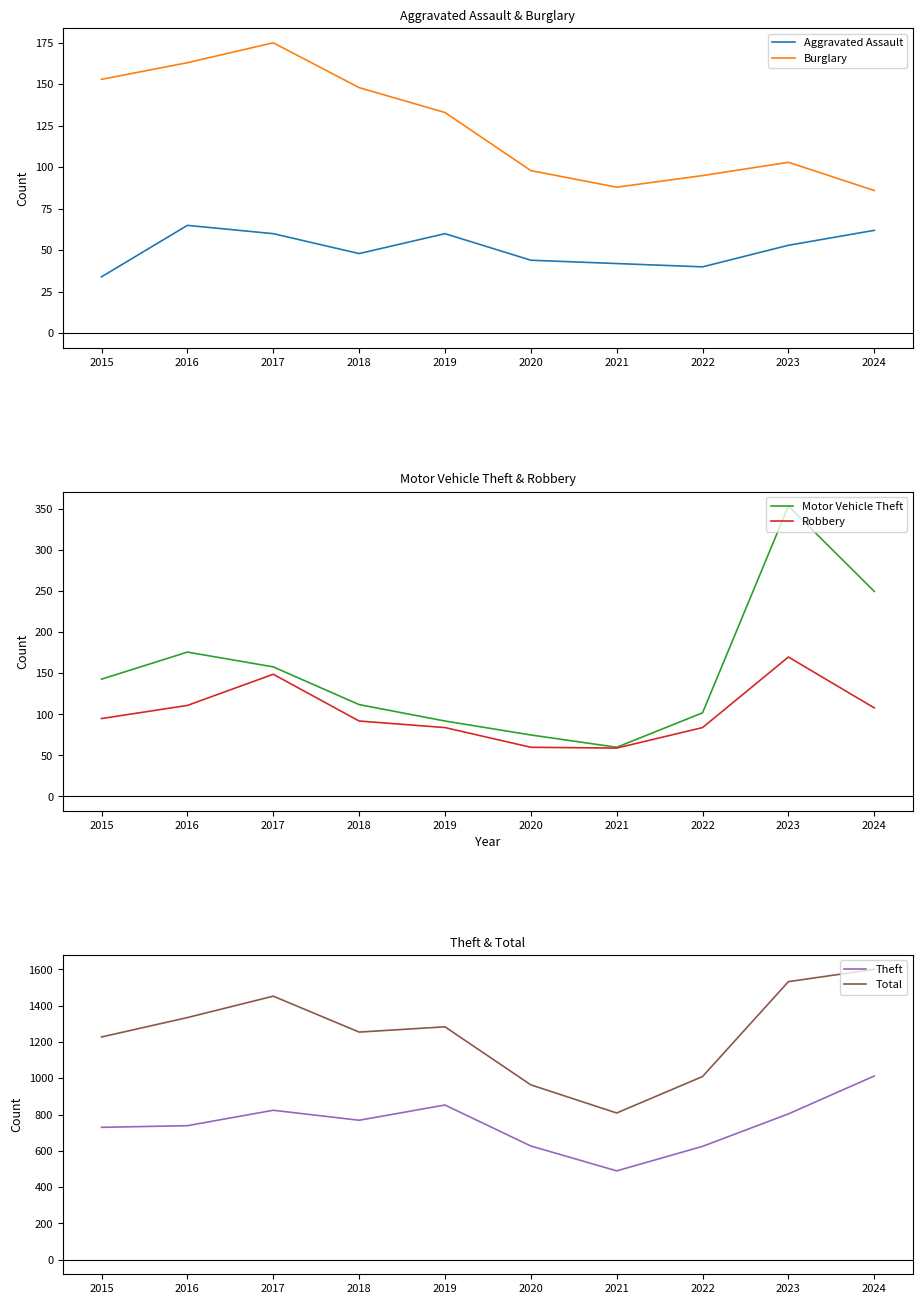

Count the number of data series in this chart.

6